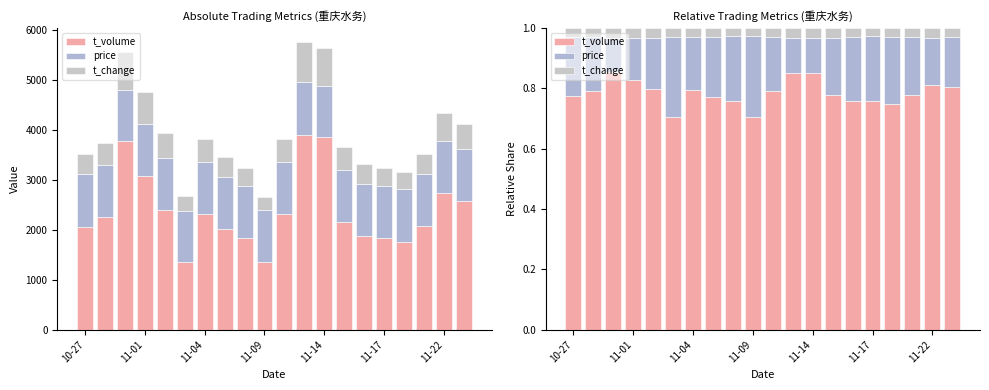

What is the difference between the maximum and minimum values in the price series?

0.2